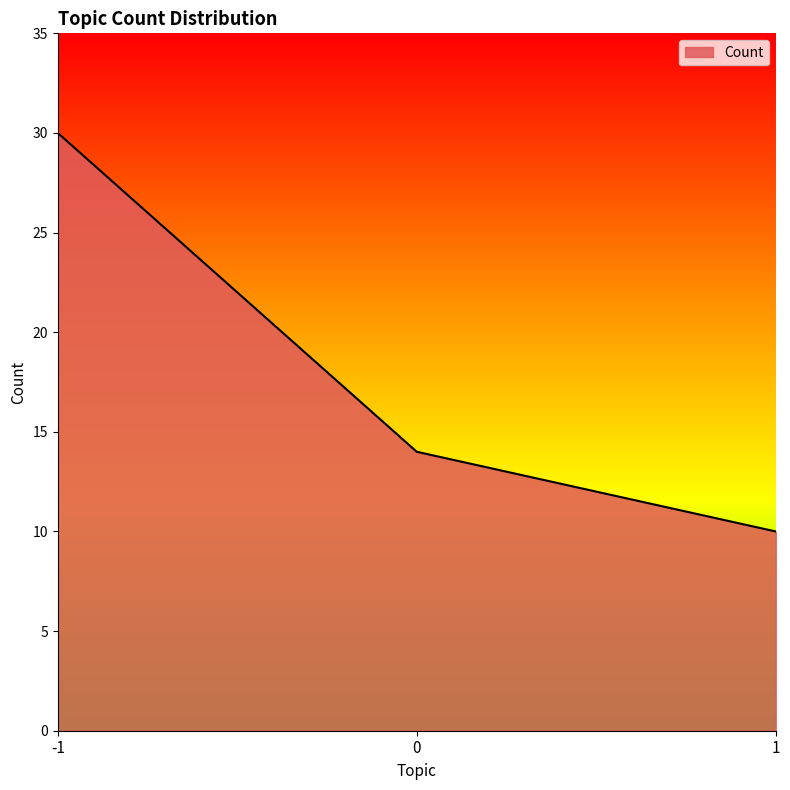

What value does the data have at -1, to the nearest 10?

30